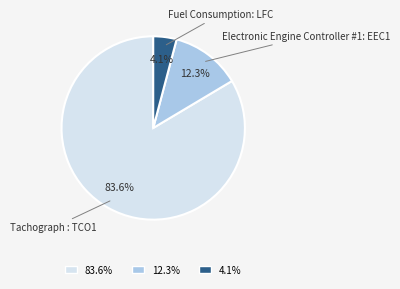

To the nearest percent, what is the combined percentage of Electronic Engine Controller #1: EEC1 and Tachograph : TCO1?

96%